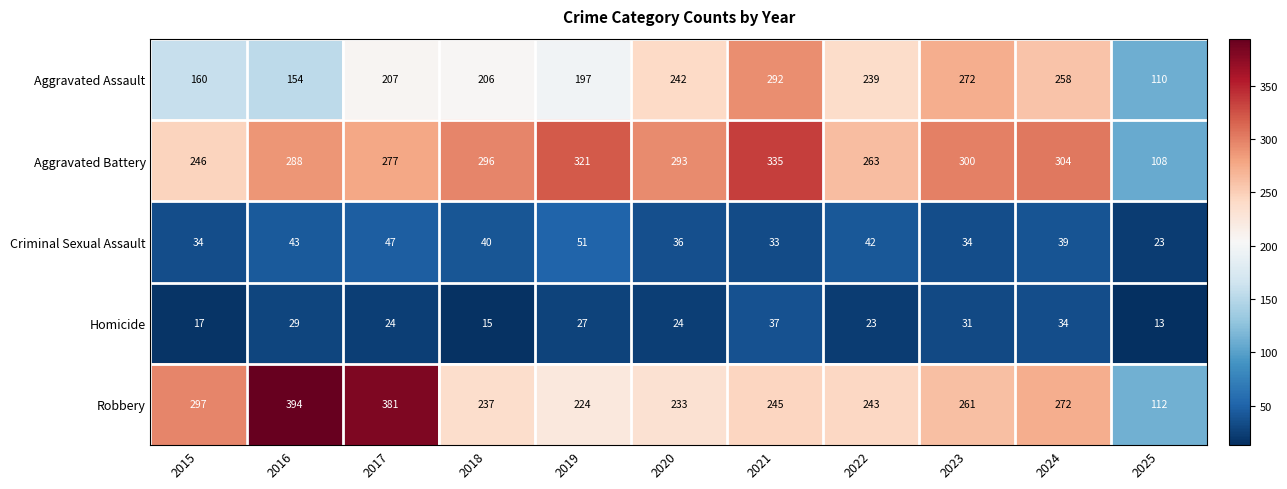

What is the average value of the Criminal Sexual Assault series?

38